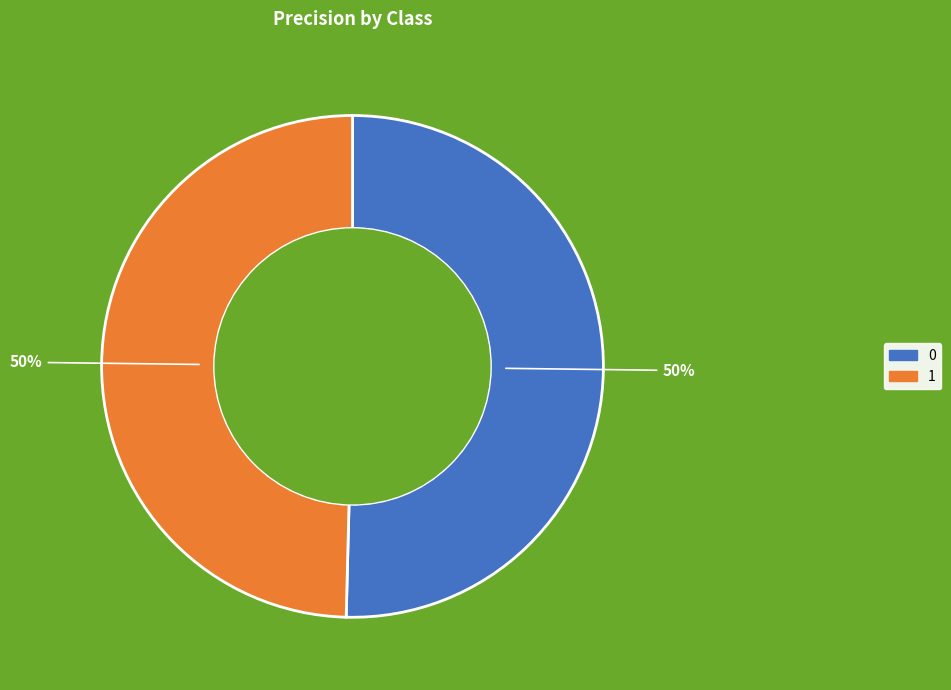

What percentage is the 0 slice, to the nearest percent?

50%